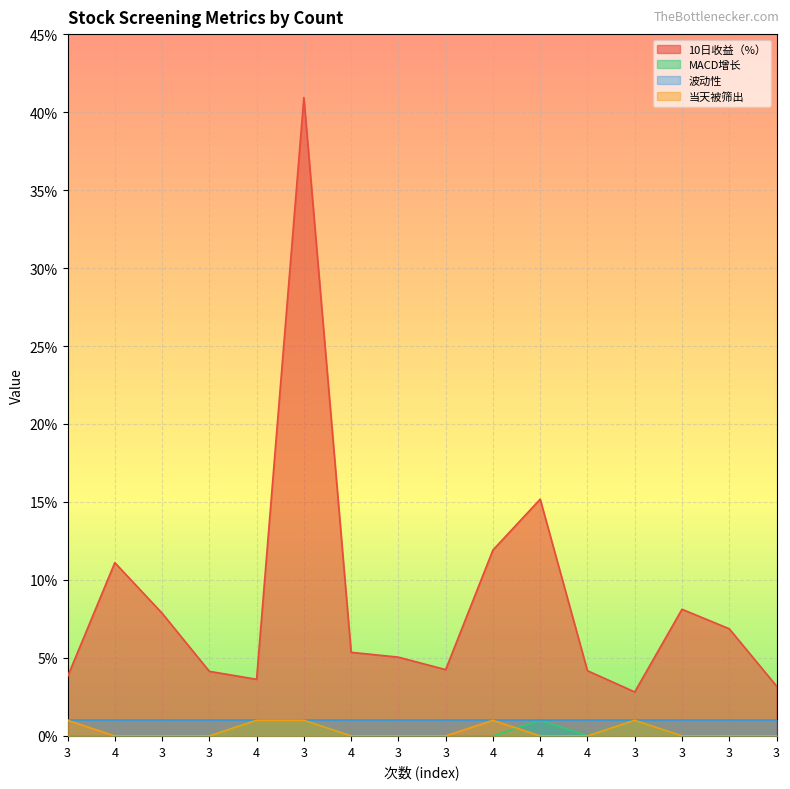

How many interior local peaks does the 当天被筛出 series have?

2